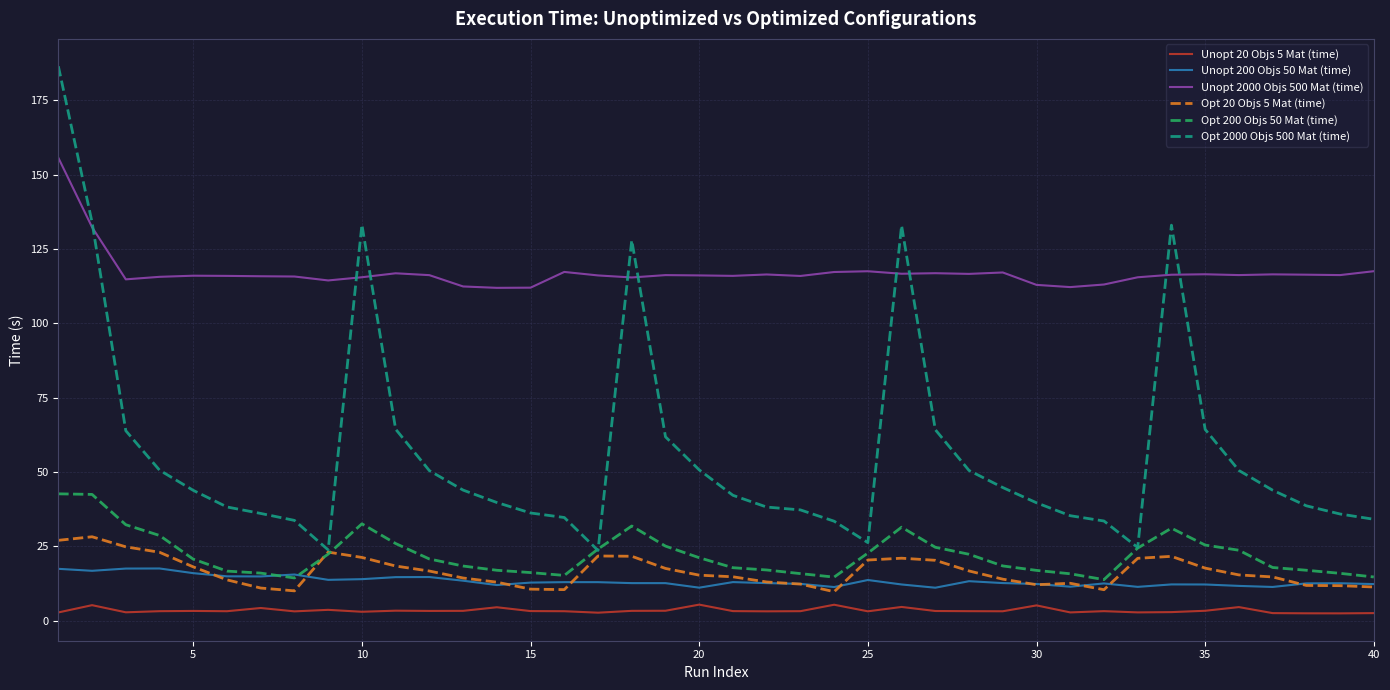

Which series has the widest spread of values?

Opt 2000 Objs 500 Mat (time)